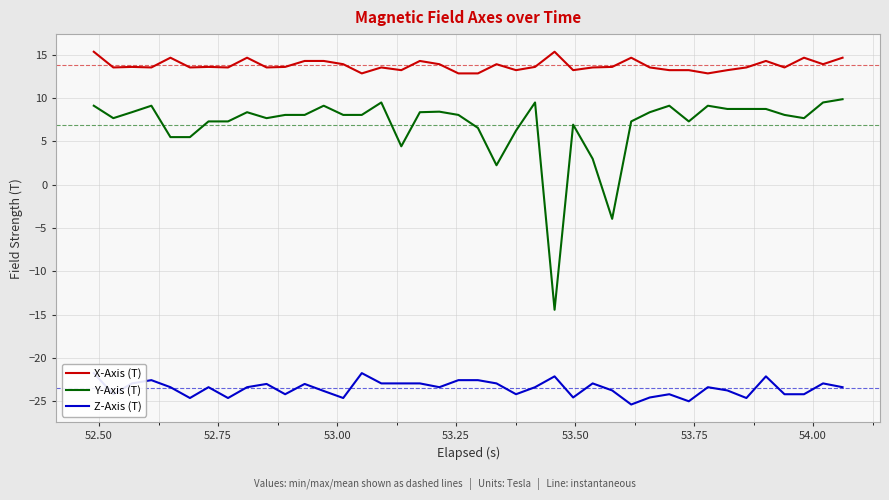

Which series has the widest spread of values?

Y-Axis (T)